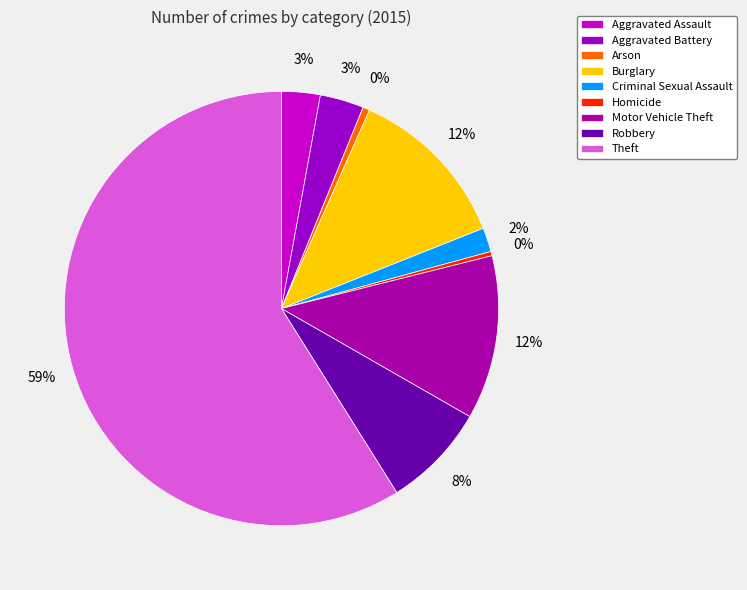

What percentage is the Robbery slice, to the nearest percent?

8%